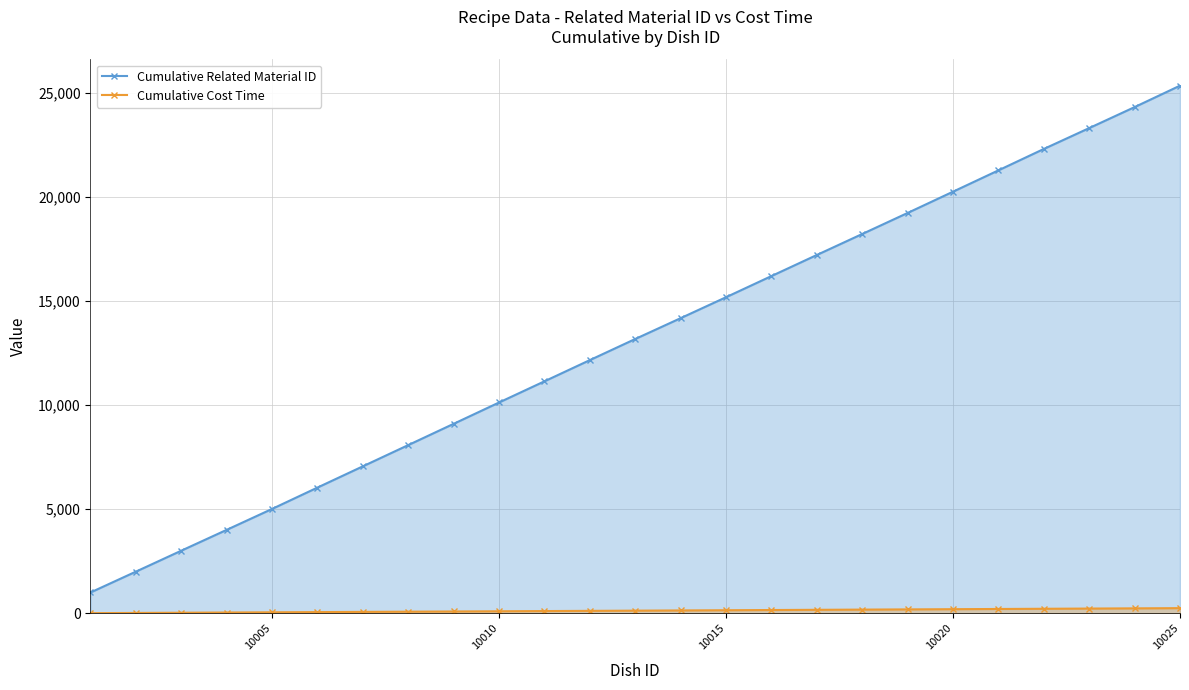

True or false: Cumulative Related Material ID and Cumulative Cost Time cross at least once.

False